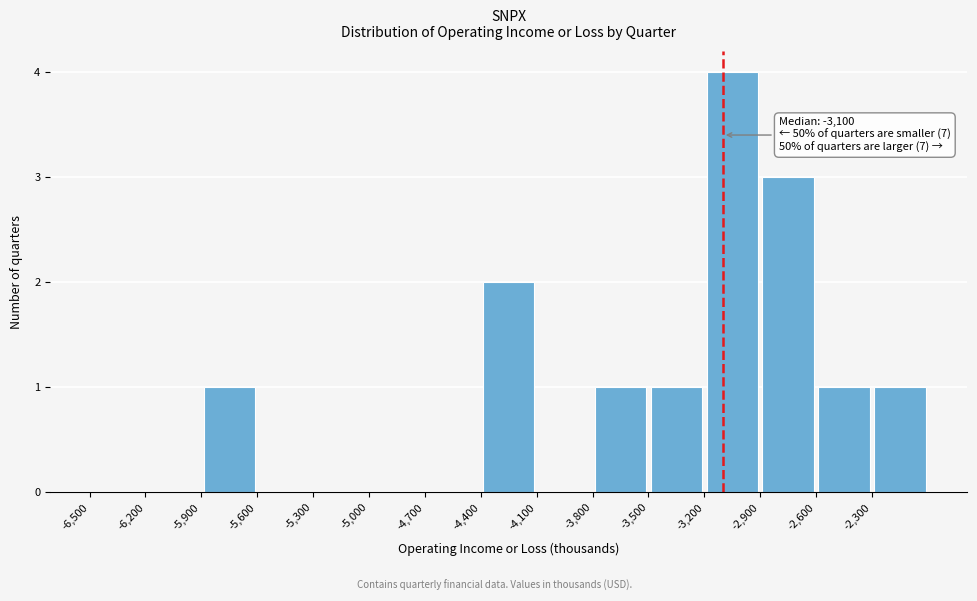

Over which range of the x-axis is the bar tallest?

-3200 to -2900